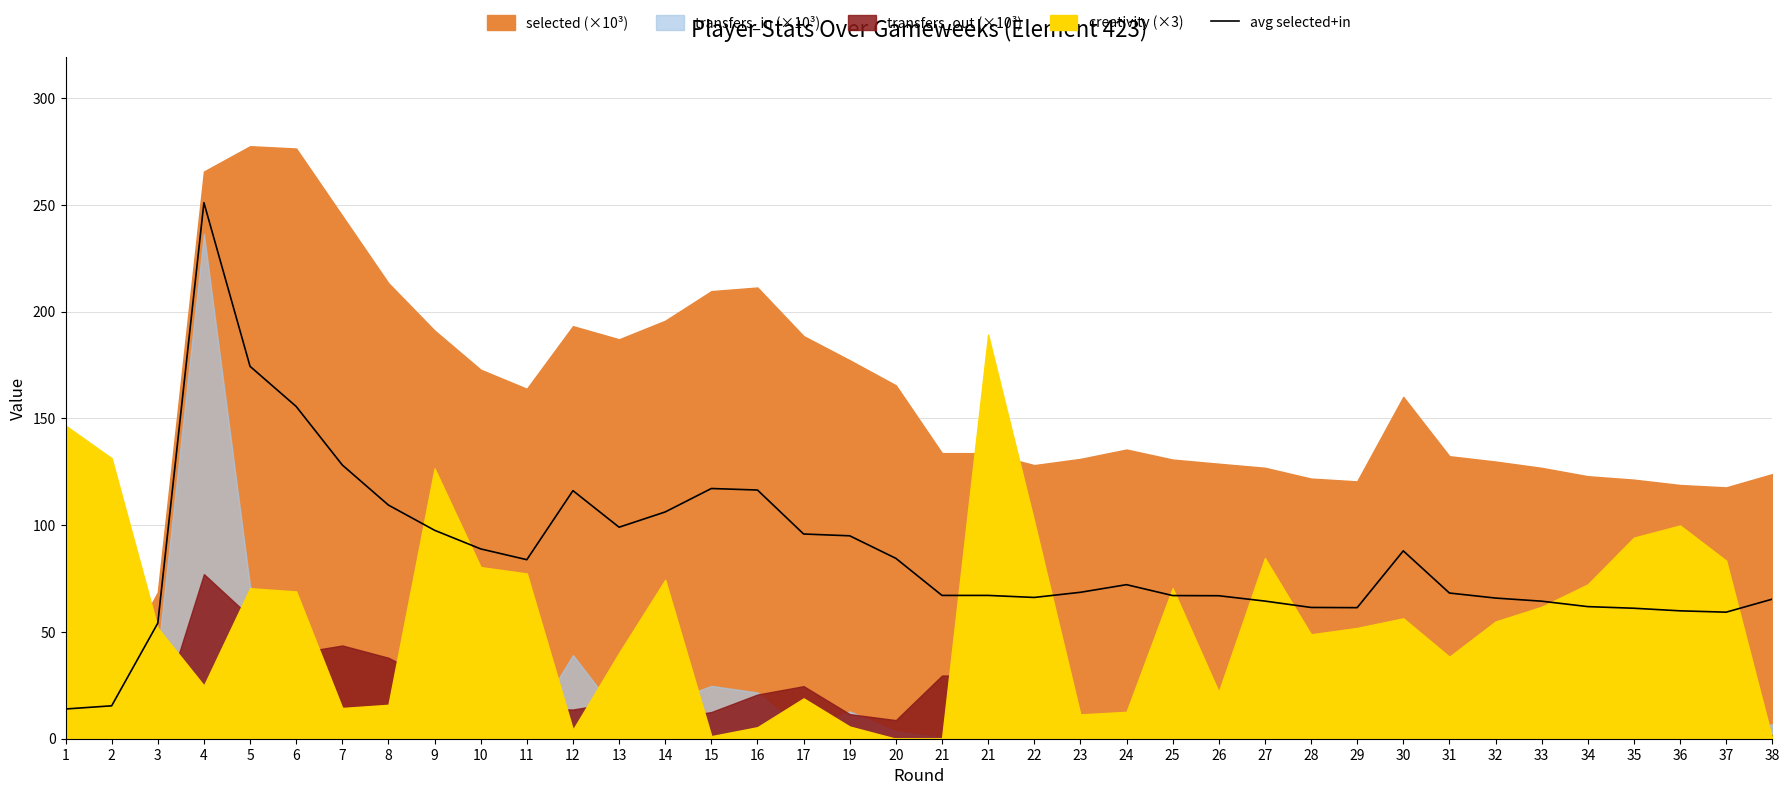

Which has a higher value, 38 or 7?

7